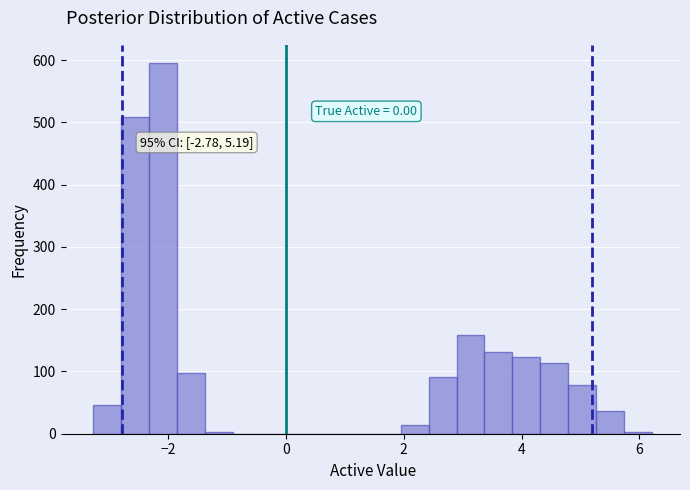

Around what value on the x-axis is the tallest bar? Give the approximate position of its centre, as read against the axis.

-2.0